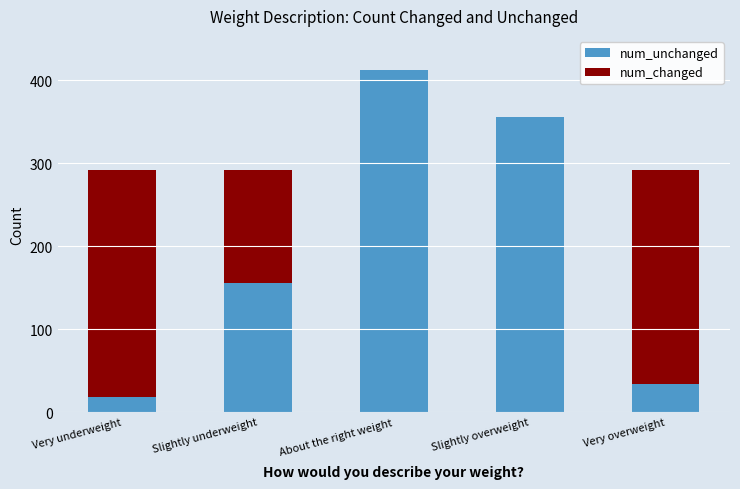

Reading left to right, list the values for the num_unchanged series.

Very underweight=18	Slightly underweight=156	About the right weight=412	Slightly overweight=356	Very overweight=34